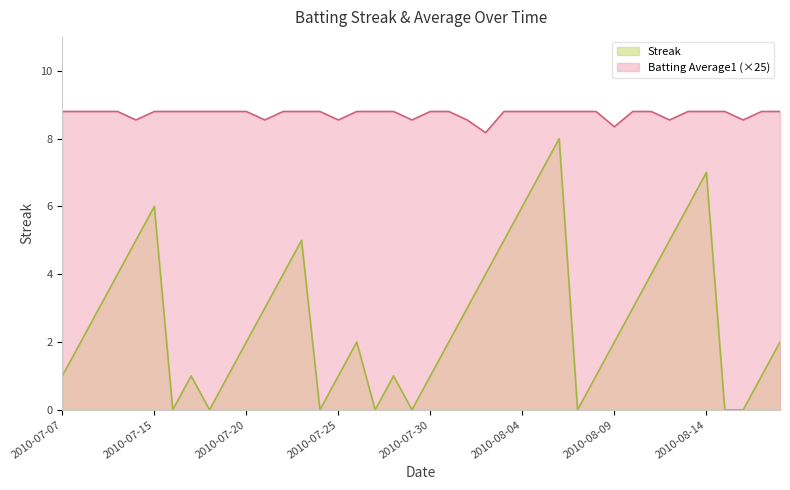

Is it true that Streak equals 3.1 at 2010-07-18?

False